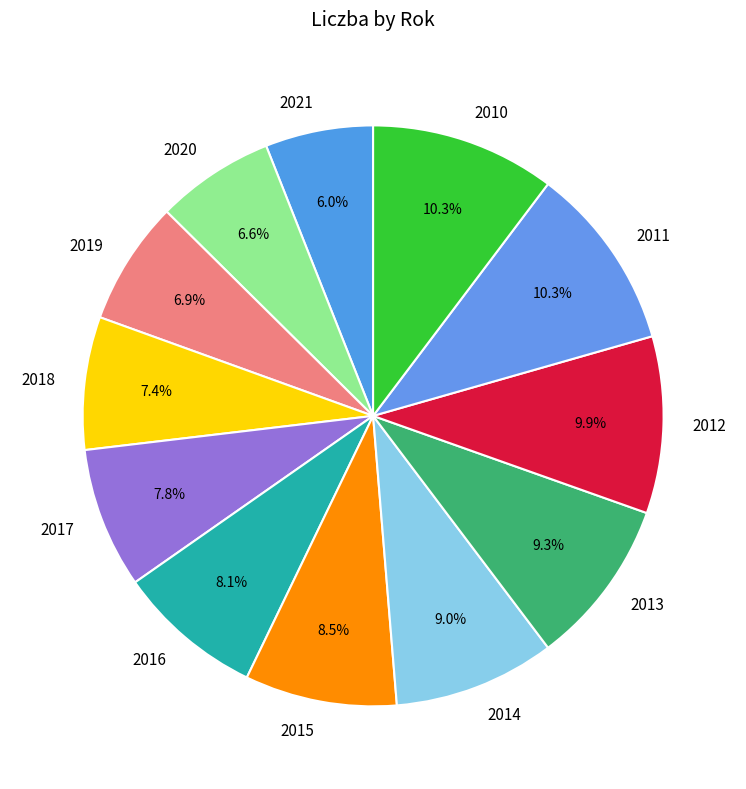

To the nearest percent, what is the average slice percentage?

8%